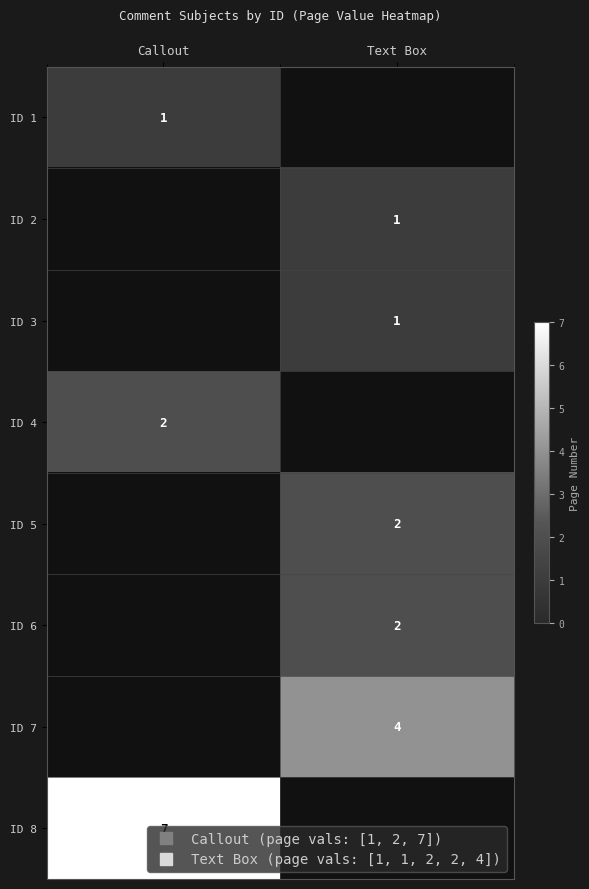

At which label is row_7 closest to 7?

Callout